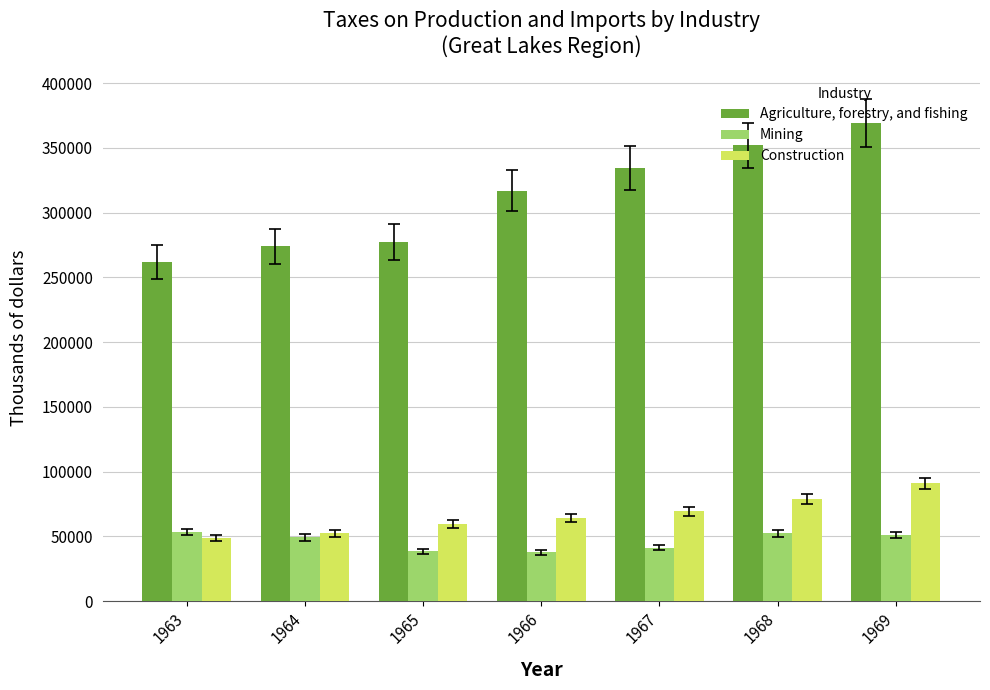

Count the number of data series in this chart.

3